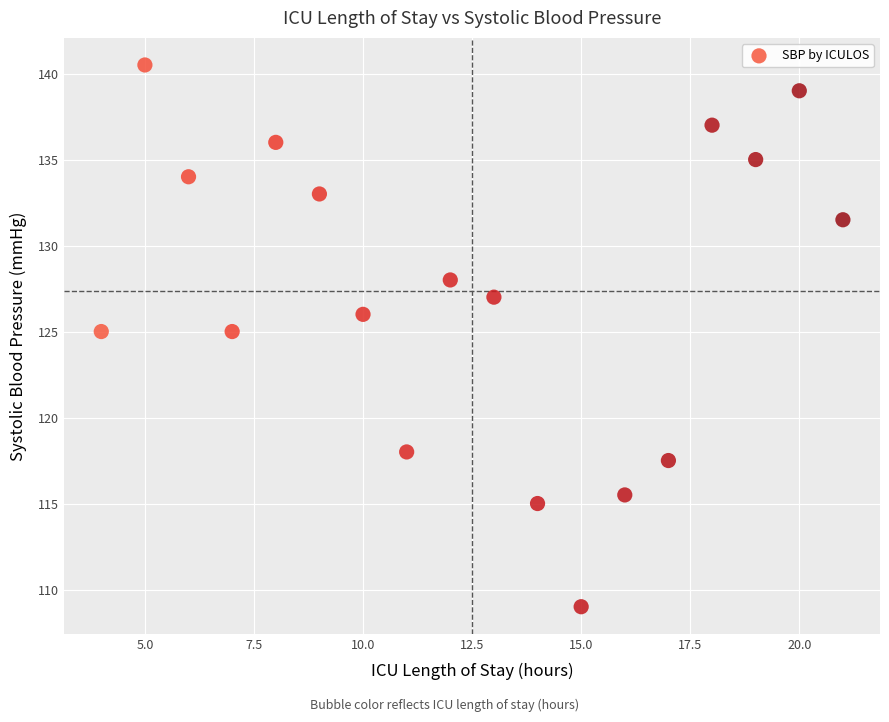

List the coordinates of all points as (Y, X) pairs, reading left to right.

(125.0, 4.0)  (140.5, 5.0)  (134.0, 6.0)  (125.0, 7.0)  (136.0, 8.0)  (133.0, 9.0)  (126.0, 10.0)  (118.0, 11.0)  (128.0, 12.0)  (127.0, 13.0)  (115.0, 14.0)  (109.0, 15.0)  (115.5, 16.0)  (117.5, 17.0)  (137.0, 18.0)  (135.0, 19.0)  (139.0, 20.0)  (131.5, 21.0)